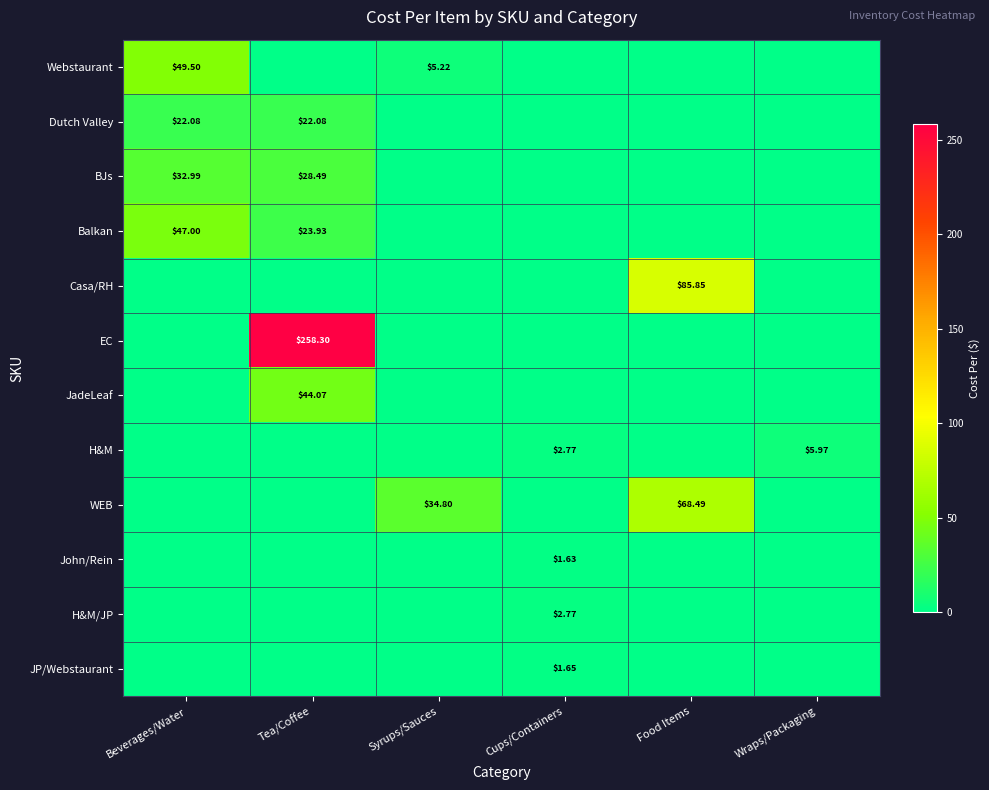

At which category is the sum across all series the highest?

Tea/Coffee